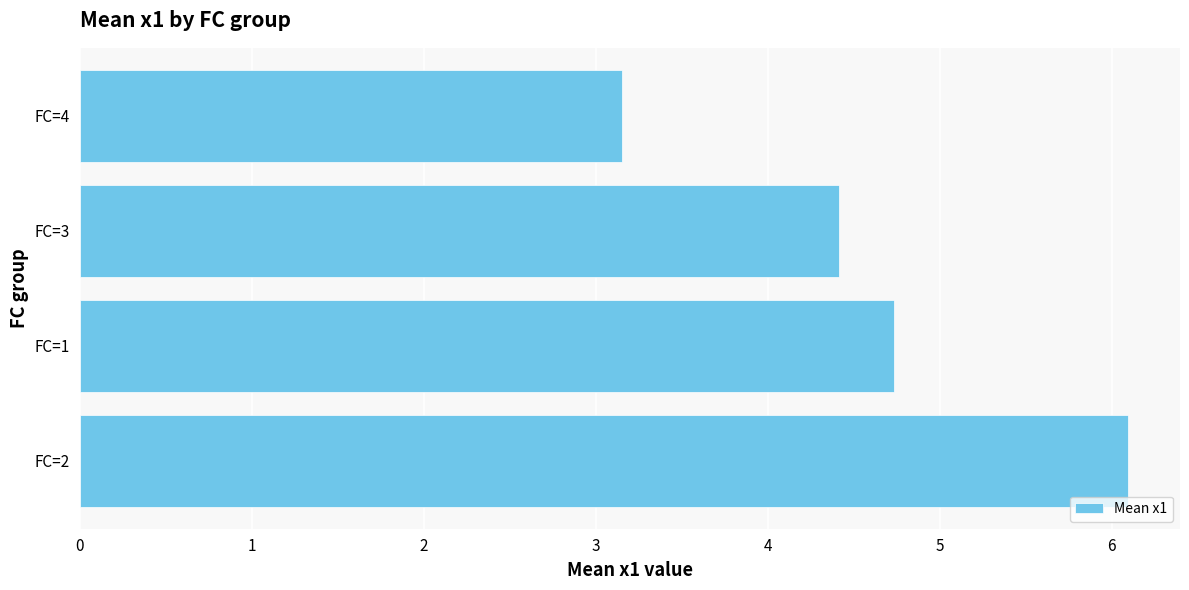

Is it true that the value at FC=1 is 4.7?

True